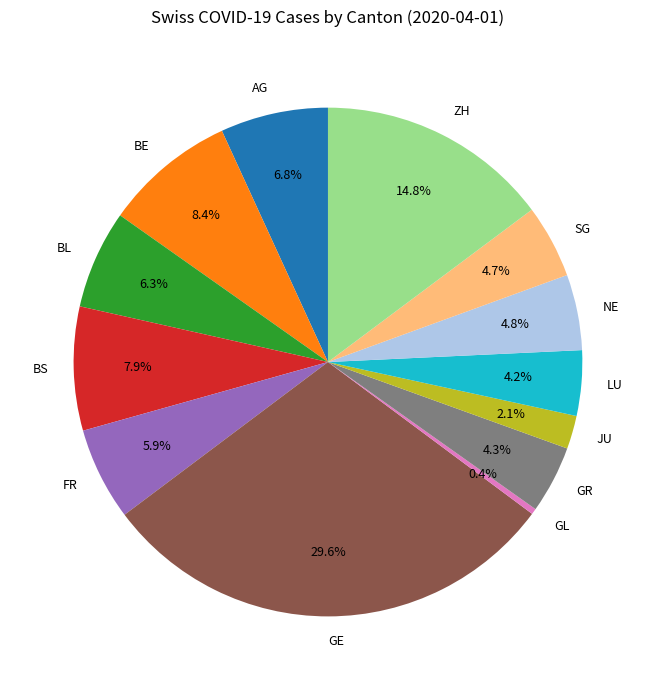

What is the largest slice in the pie chart?

GE